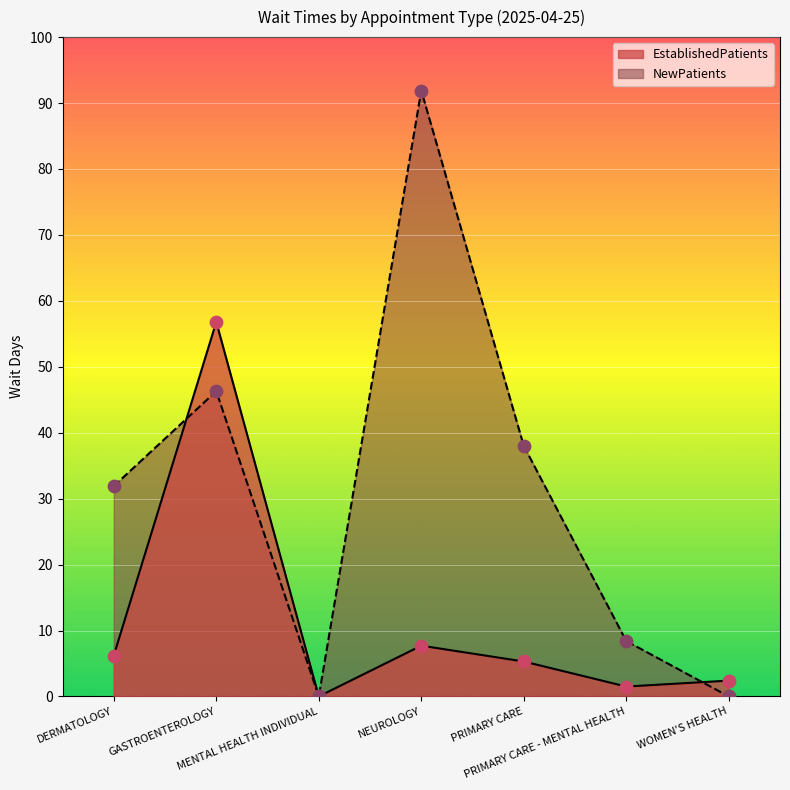

What are all the series names shown in the legend?

EstablishedPatients, NewPatients